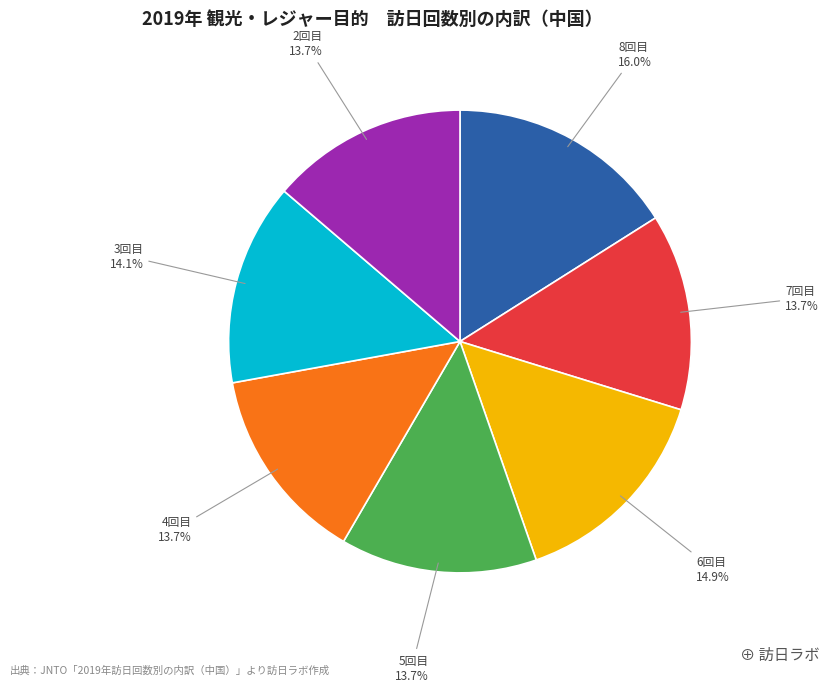

Is there any slice that represents more than half of the pie?

No